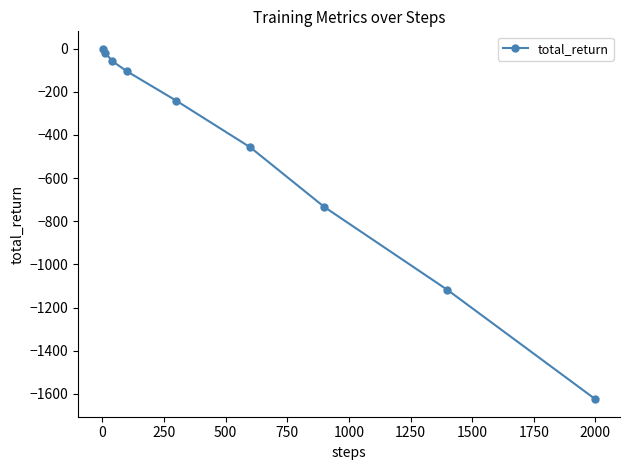

What is the difference between the second highest and minimum values?

1603.9